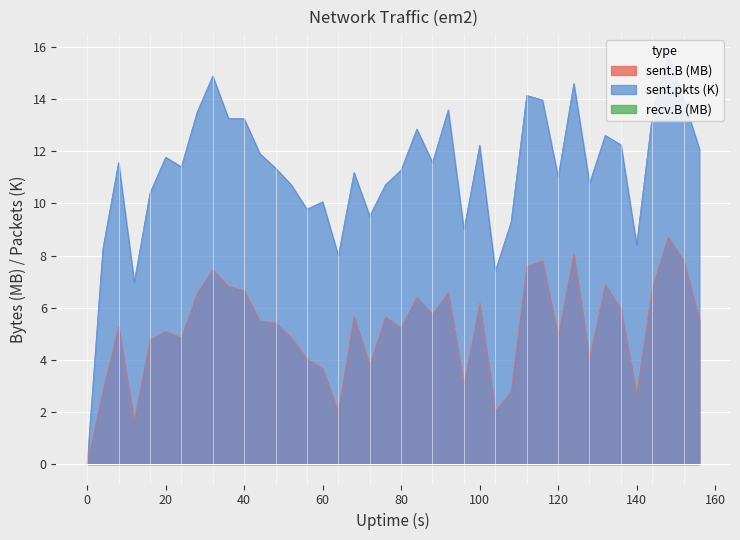

In sent.pkts, how many points are higher than both neighbors (excluding endpoints)?

12